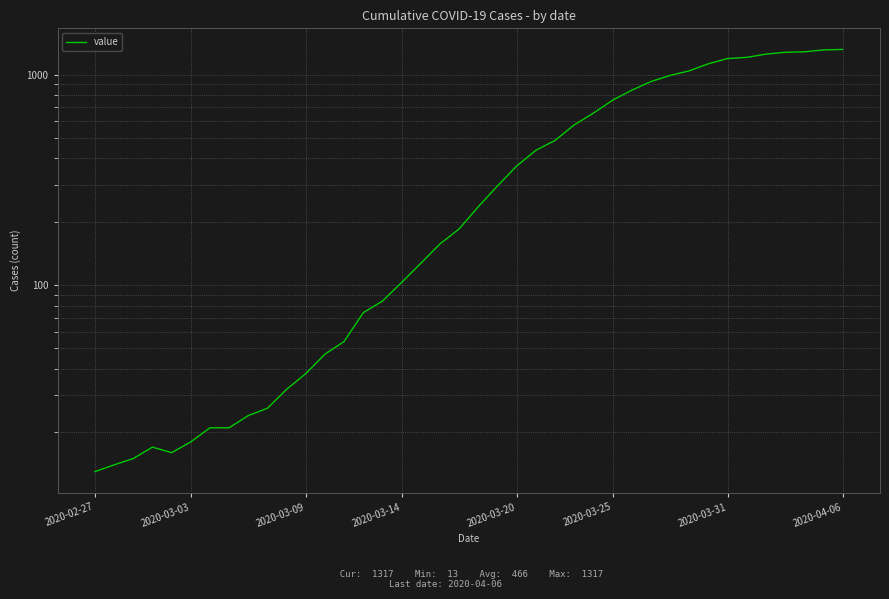

Reading left to right, list all the values displayed in this chart.

13	14	15	17	16	18	21	21	24	26	32	38	47	54	74	84	103	127	157	185	236	296	368	437	487	577	656	756	843	927	991	1042	1126	1192	1208	1251	1277	1283	1310	1317